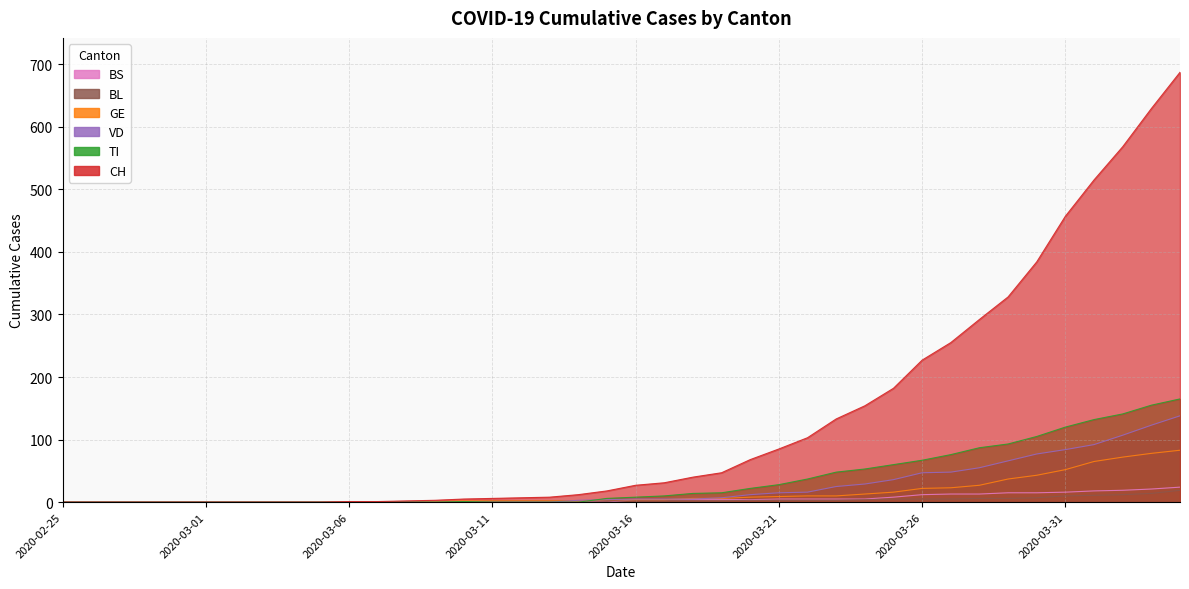

At which label does VD reach its peak?

2020-04-04